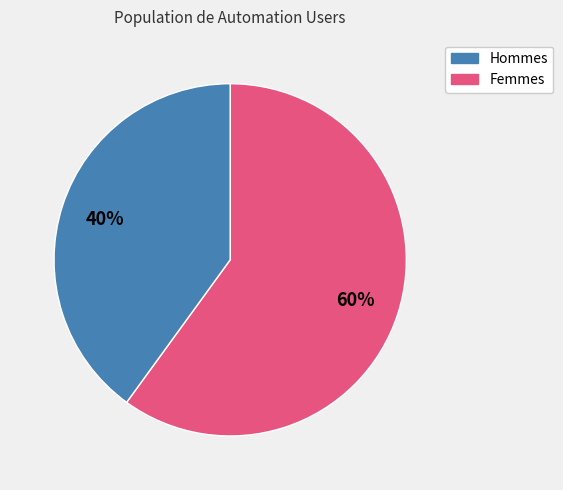

Is there any slice that represents more than half of the pie?

Yes